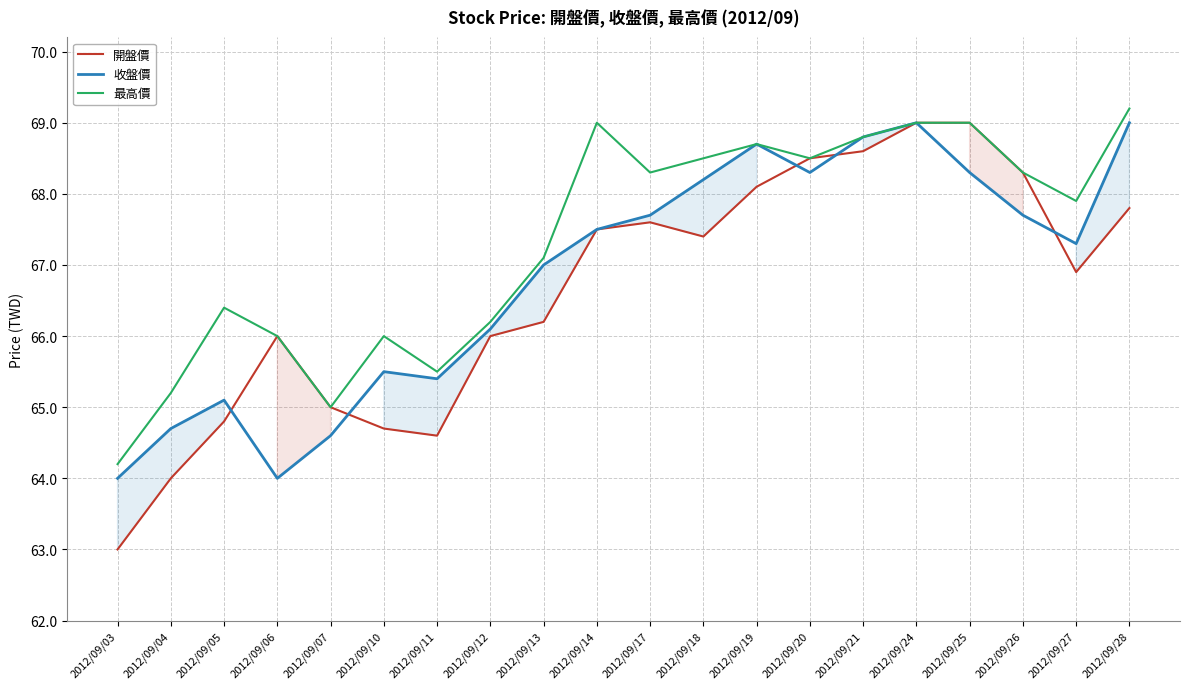

How many data points in 開盤價 are less than 67?

10